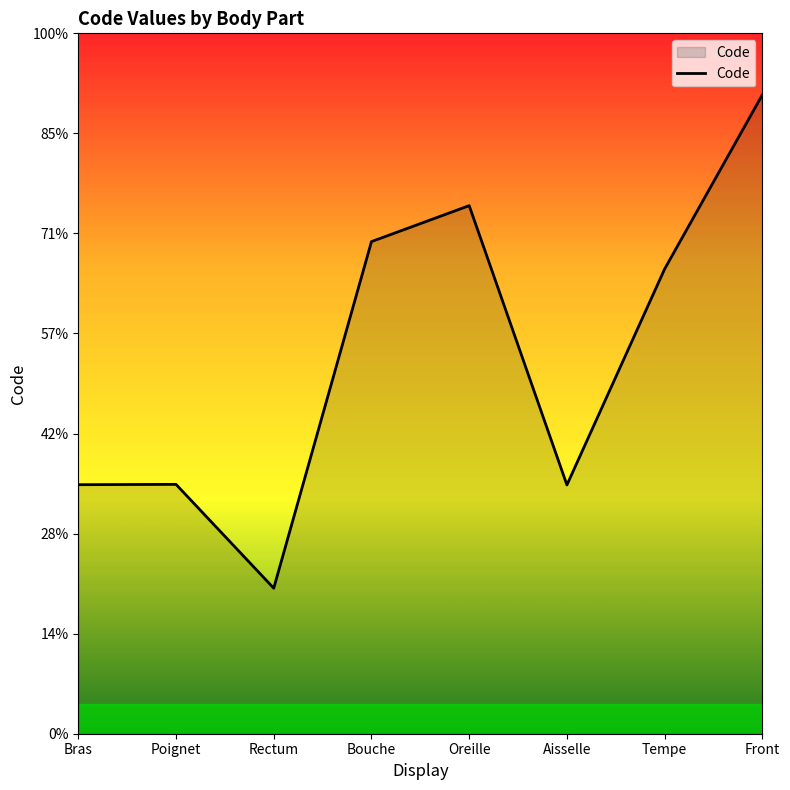

The chart shows a value of 40704 at Aisselle. True or false?

False